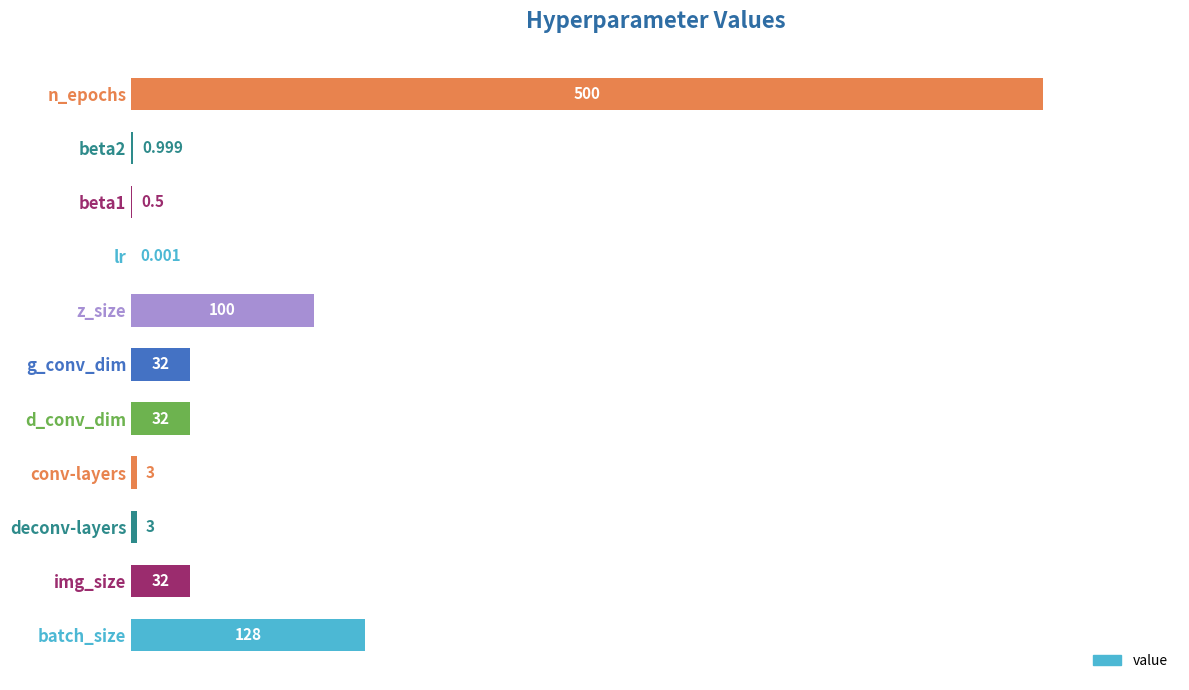

Which label corresponds to the largest value in the chart?

n_epochs